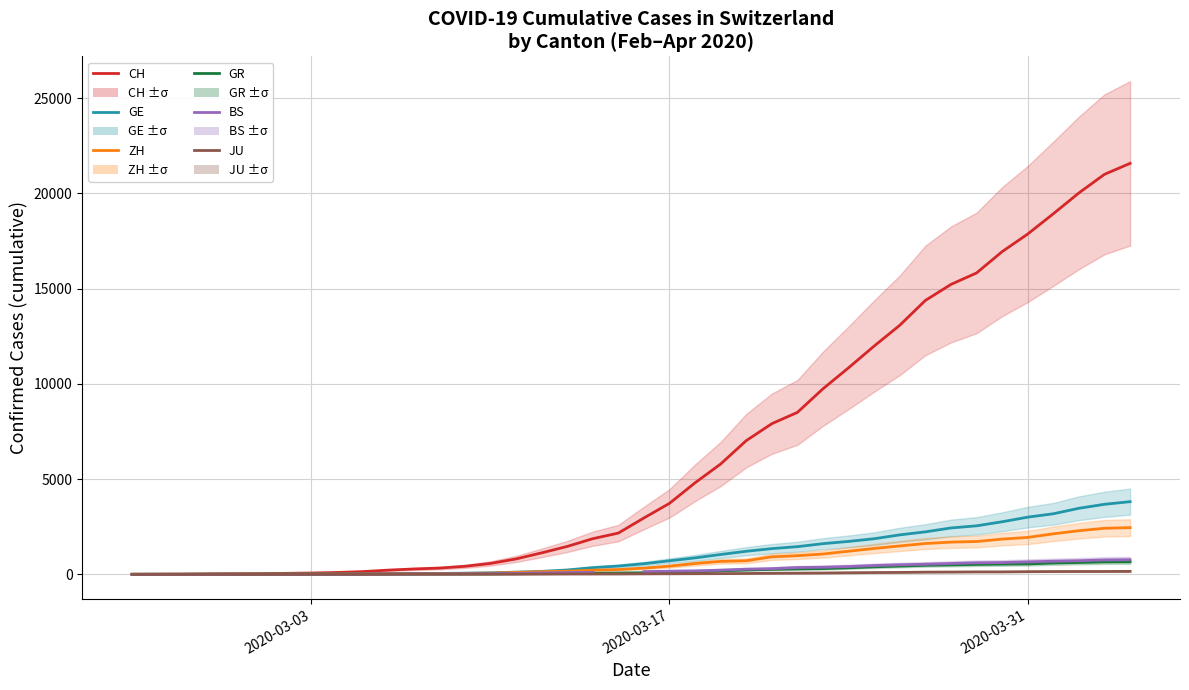

At how many categories does at least one series exceed 4607?

18